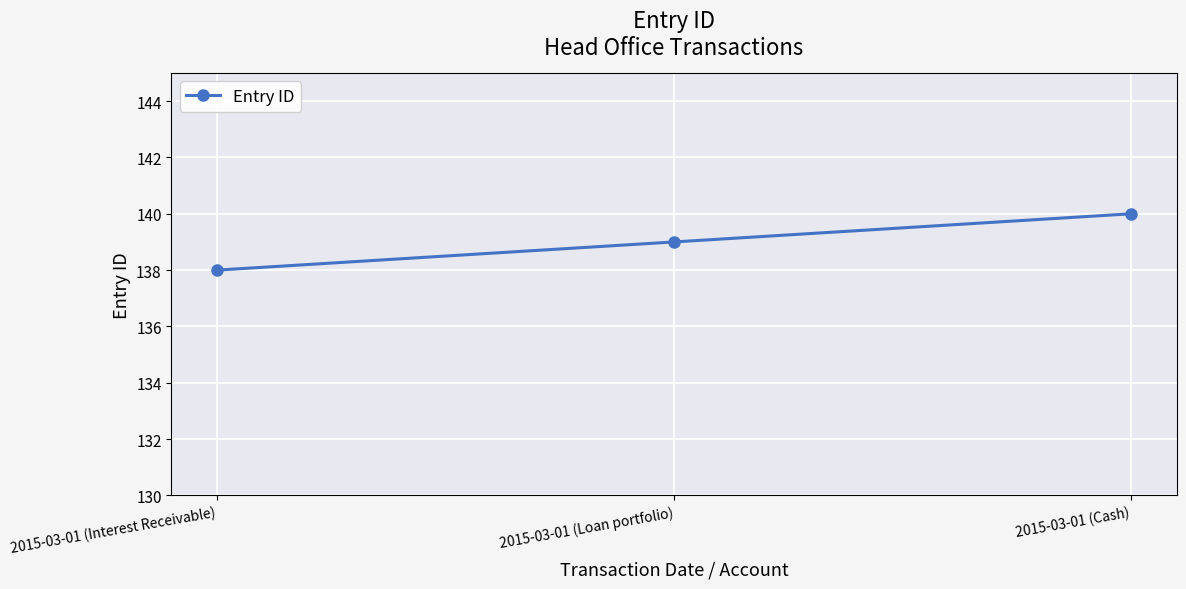

Which label corresponds to the smallest value in the chart?

2015-03-01 (Interest Receivable)